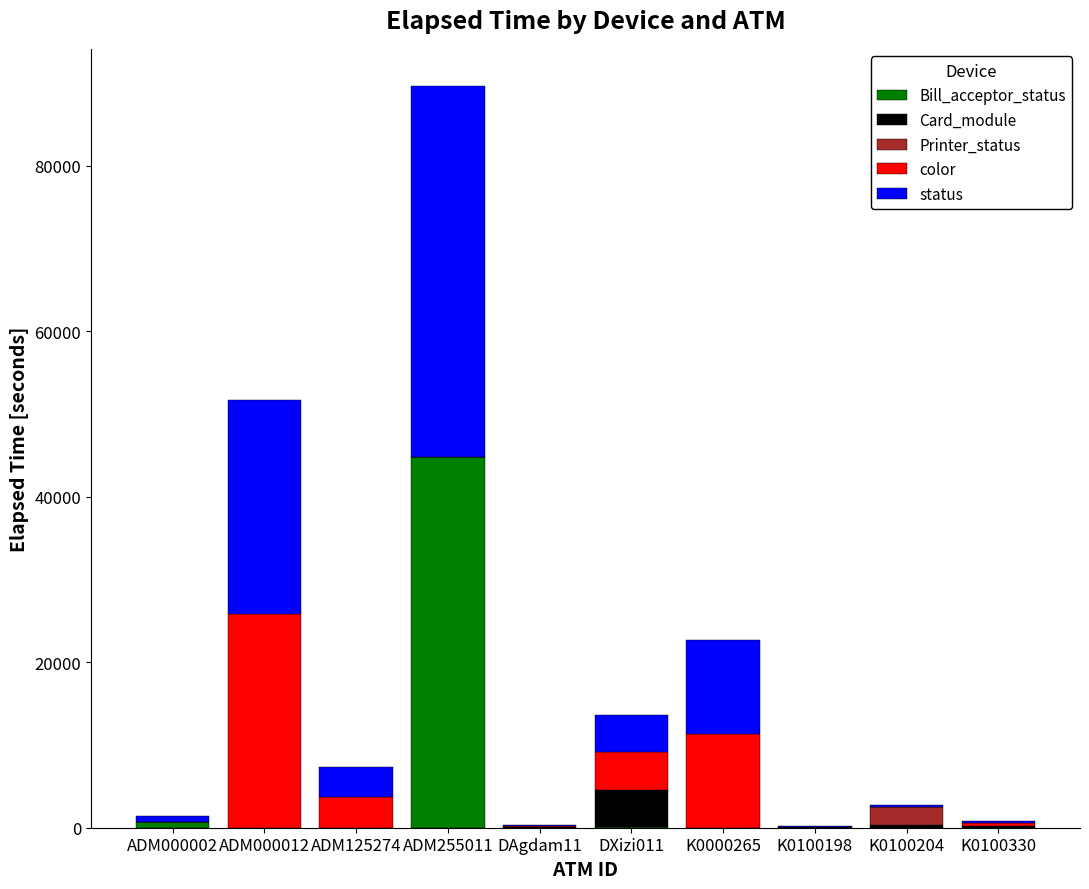

What is the total value across all series at DAgdam11?

315